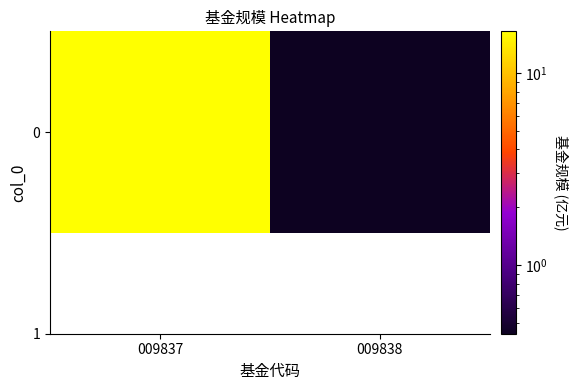

True or false: the data shows 10.7 at 009837.

False